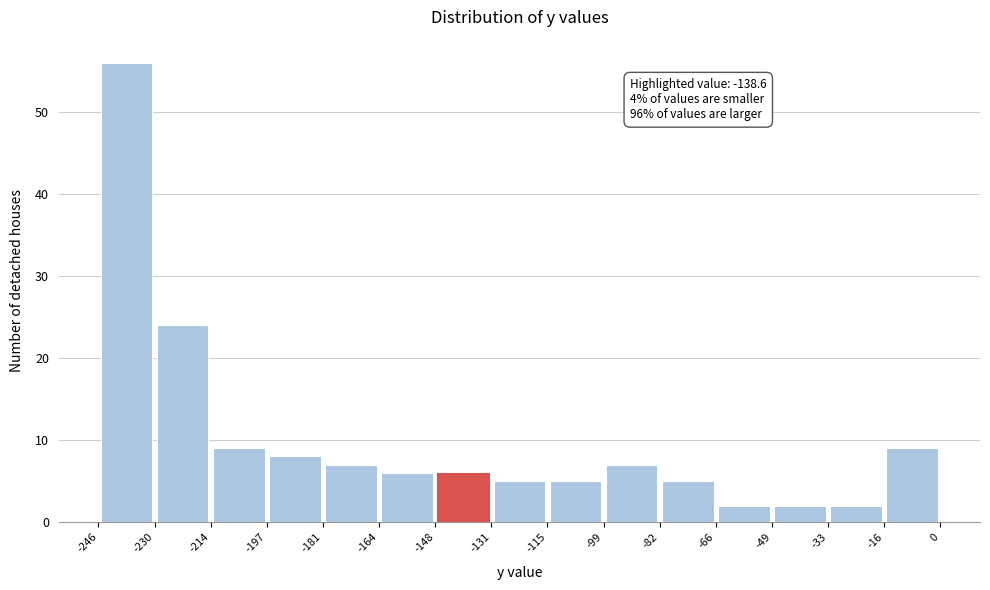

Over which range of the x-axis is the bar tallest?

-246 to -230